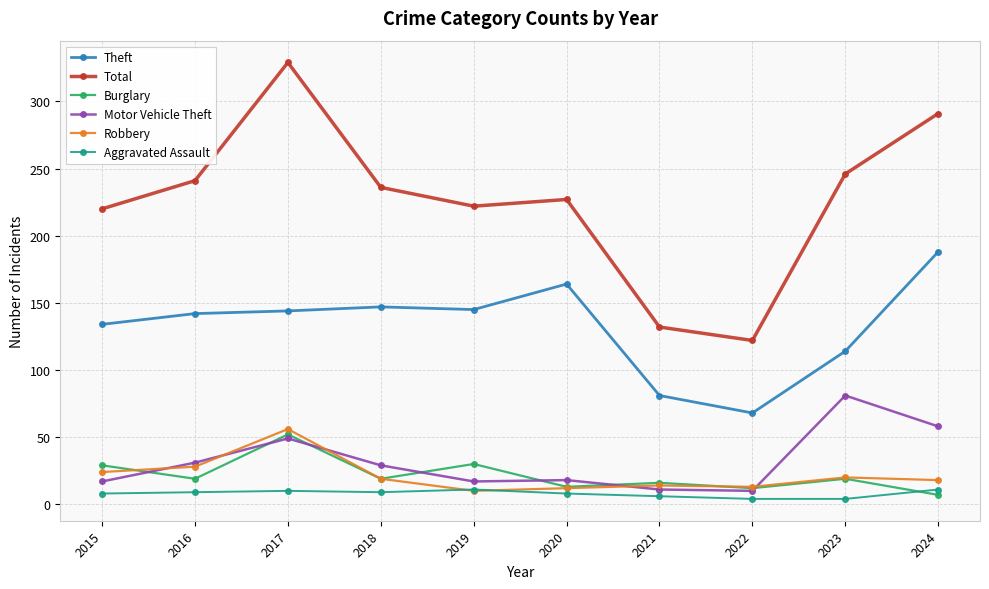

What is the lowest value of the Theft series?

68